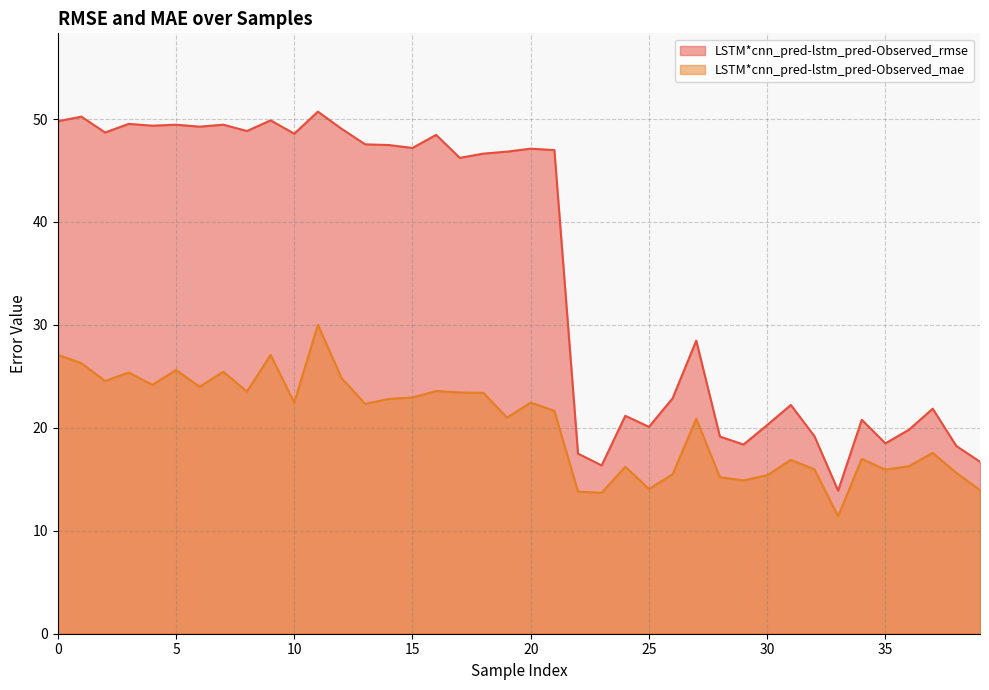

What is the approximate value of LSTM*cnn_pred-lstm_pred-Observed_rmse at 19?

46.8